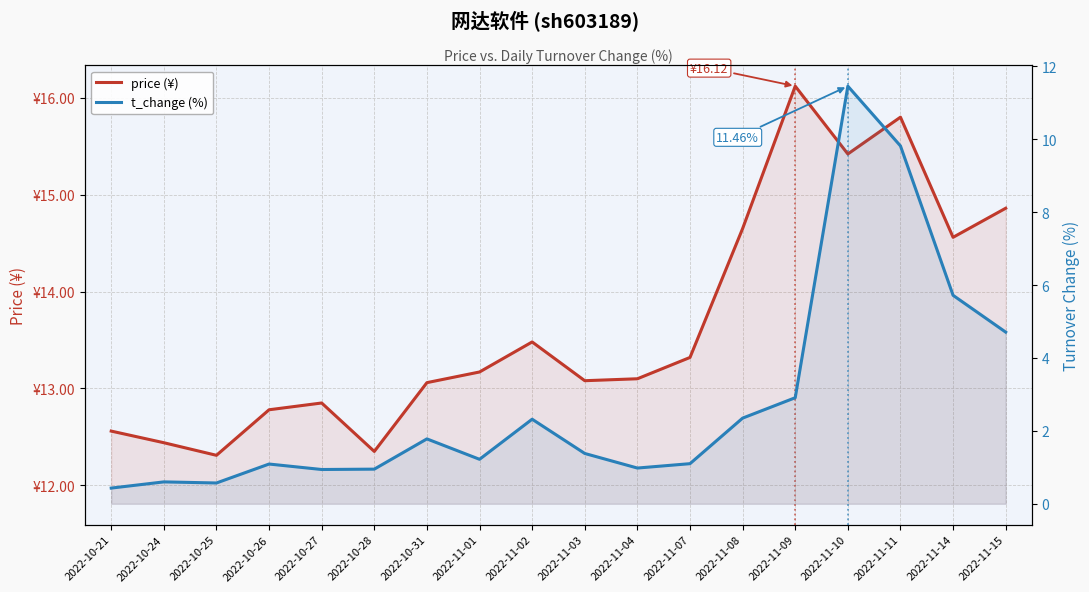

At which label is t_change (%) closest to 5?

2022-11-15